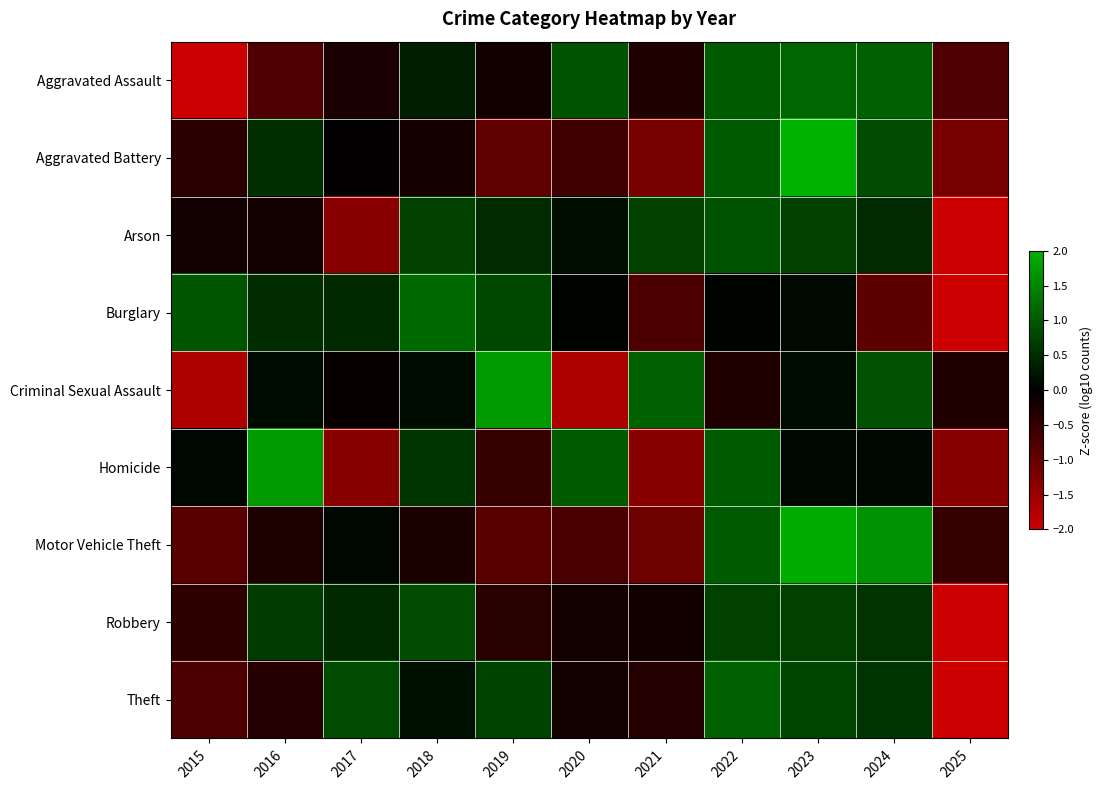

Between 2019 and 2021, which is larger?

2019